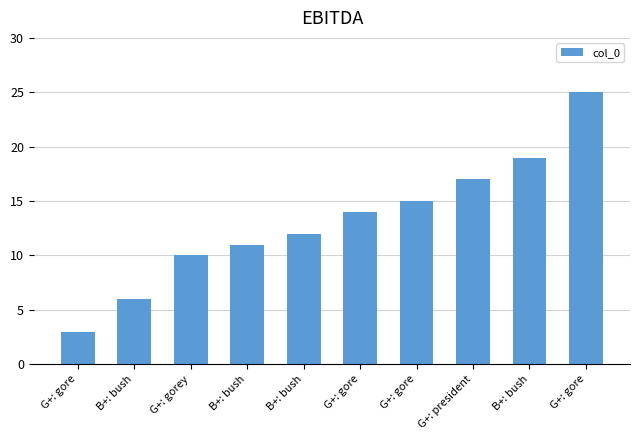

What is the value of the 3rd bar from the left?

10